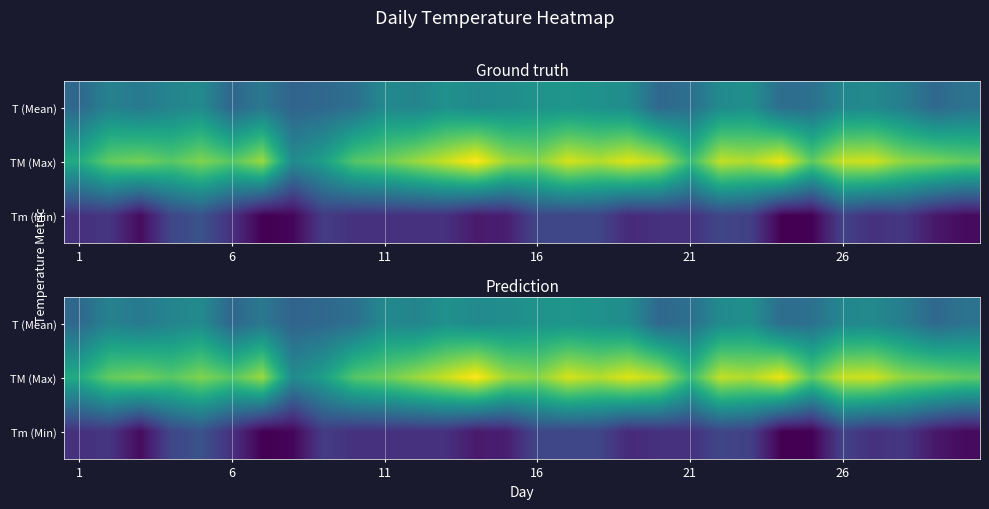

How many data points in TM (Max) are above 34?

19